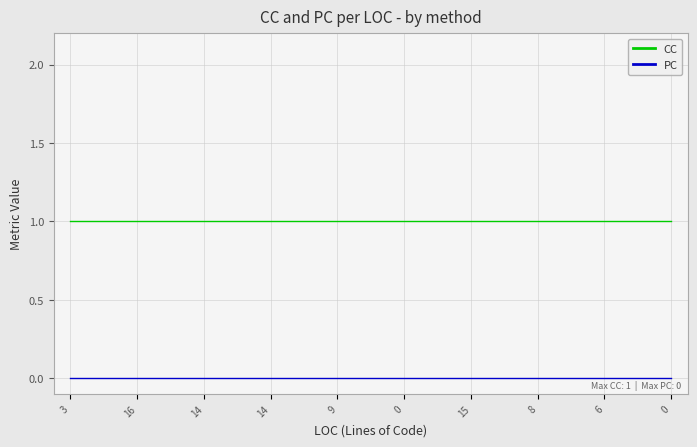

Reading left to right, transcribe all the data shown in this chart.

CC: 1	1	1	1	1	1	1	1	1	1	1	1	1	1	1	1	1	1	1
PC: 0	0	0	0	0	0	0	0	0	0	0	0	0	0	0	0	0	0	0